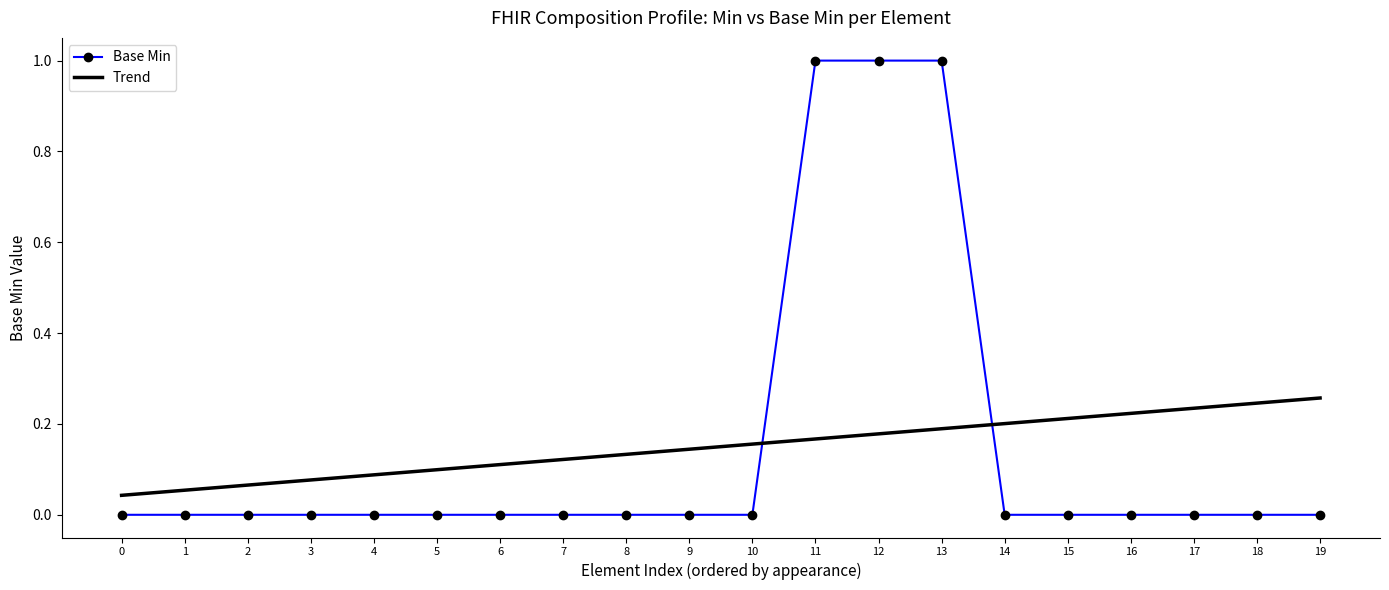

What is the sum of all Trend values?

3.0